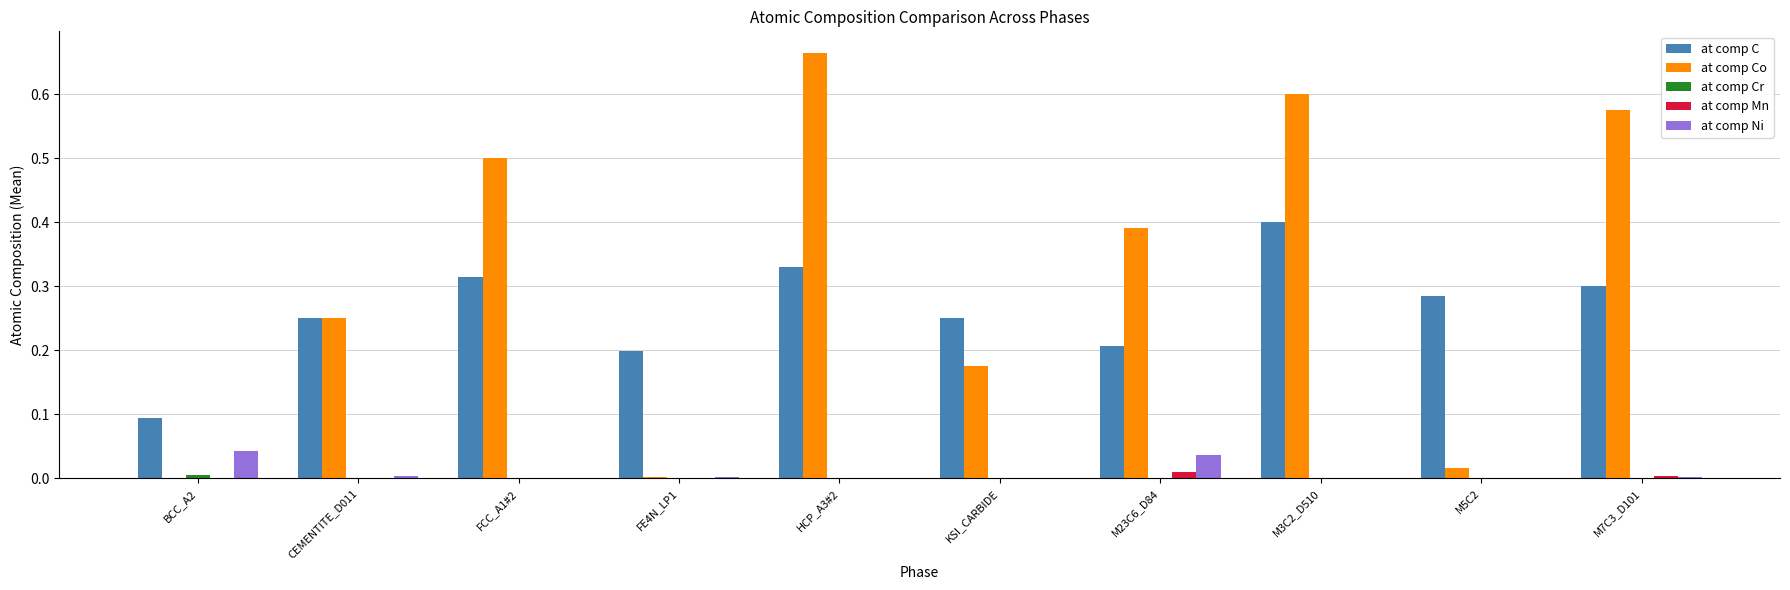

Between CEMENTITE_D011 and M3C2_D510, which series saw the biggest shift?

at comp Co